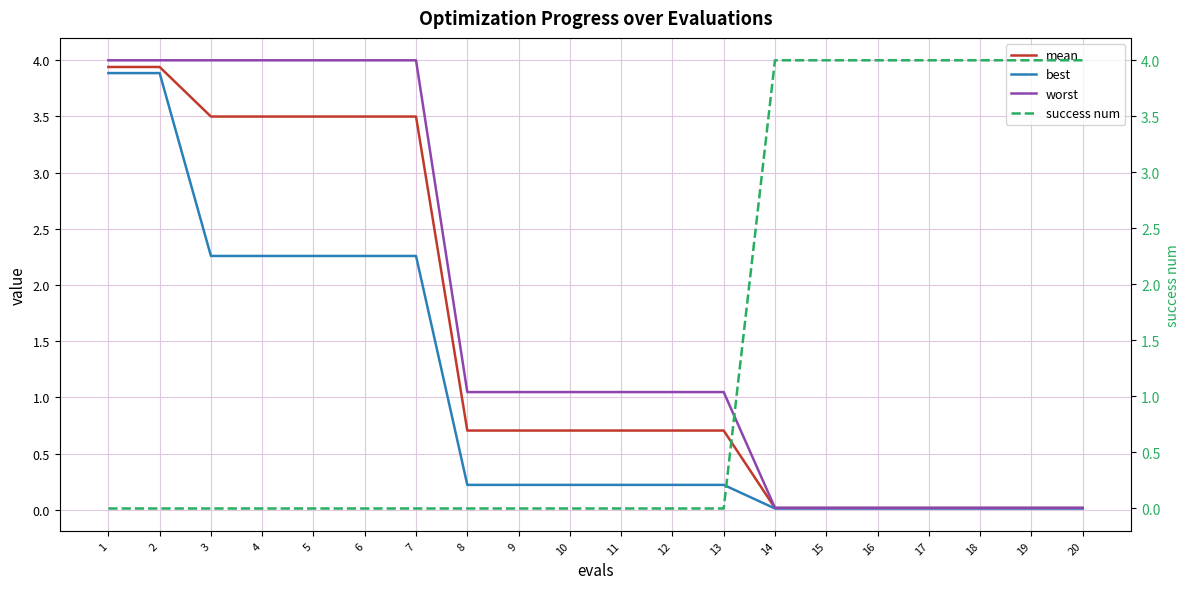

What is the maximum value for mean?

3.9